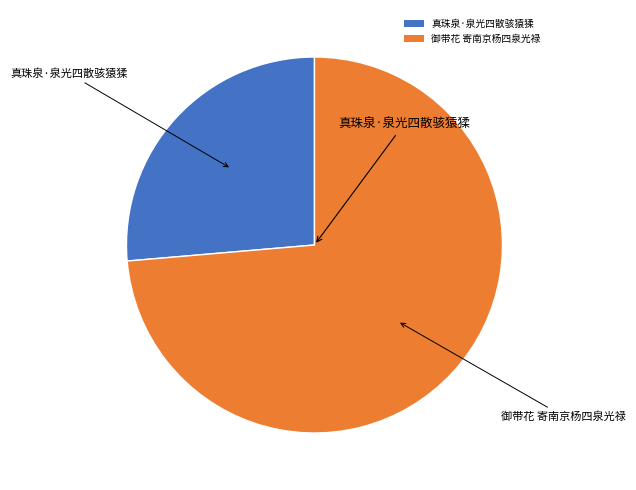

Which slice represents more than half of the pie?

御带花 寄南京杨四泉光禄